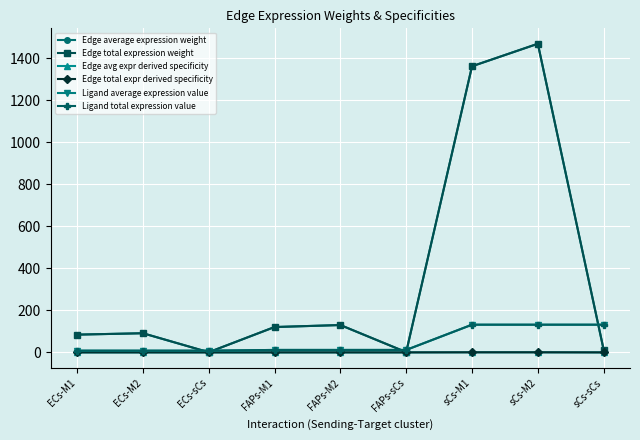

What is the label of the 6th point from the right?

FAPs-M1